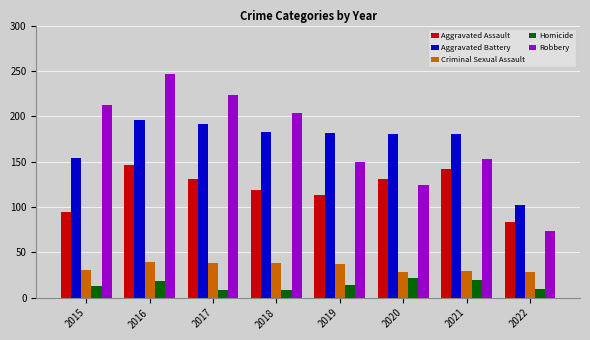

What is the total value across all series at 2021?

525